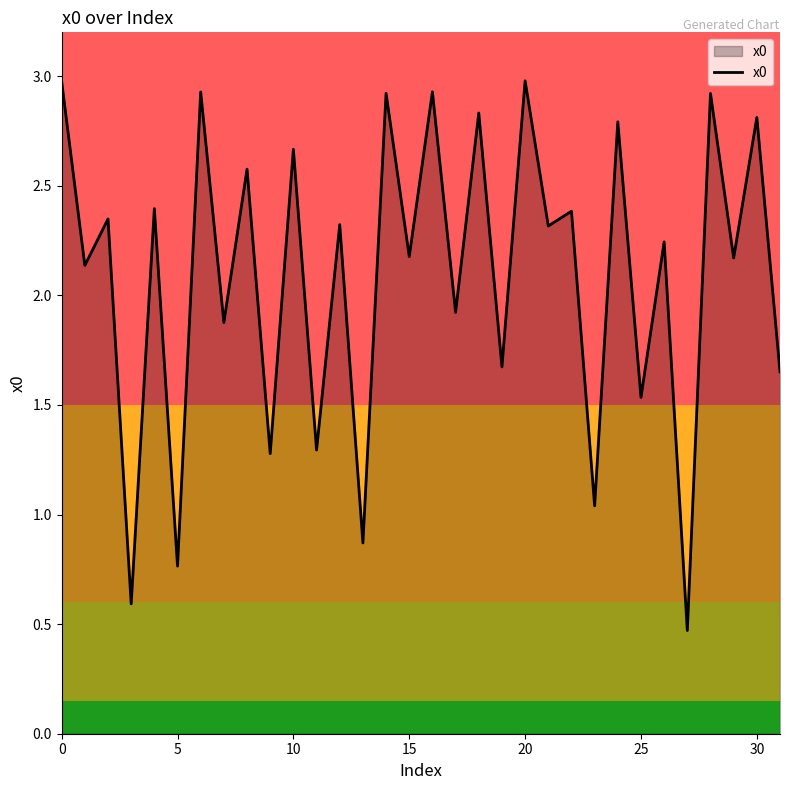

What is the difference between the maximum and minimum values?

2.5